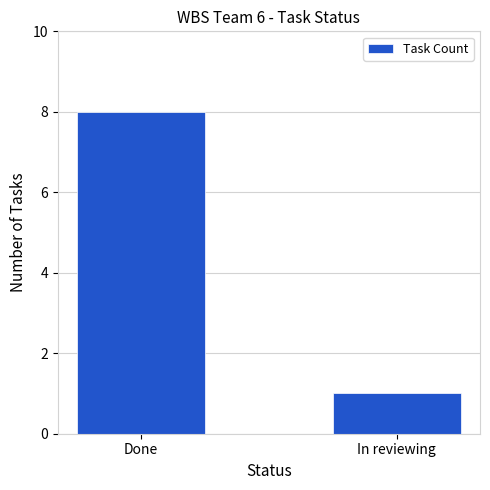

Reading left to right, what are all the values shown in this chart?

8	1